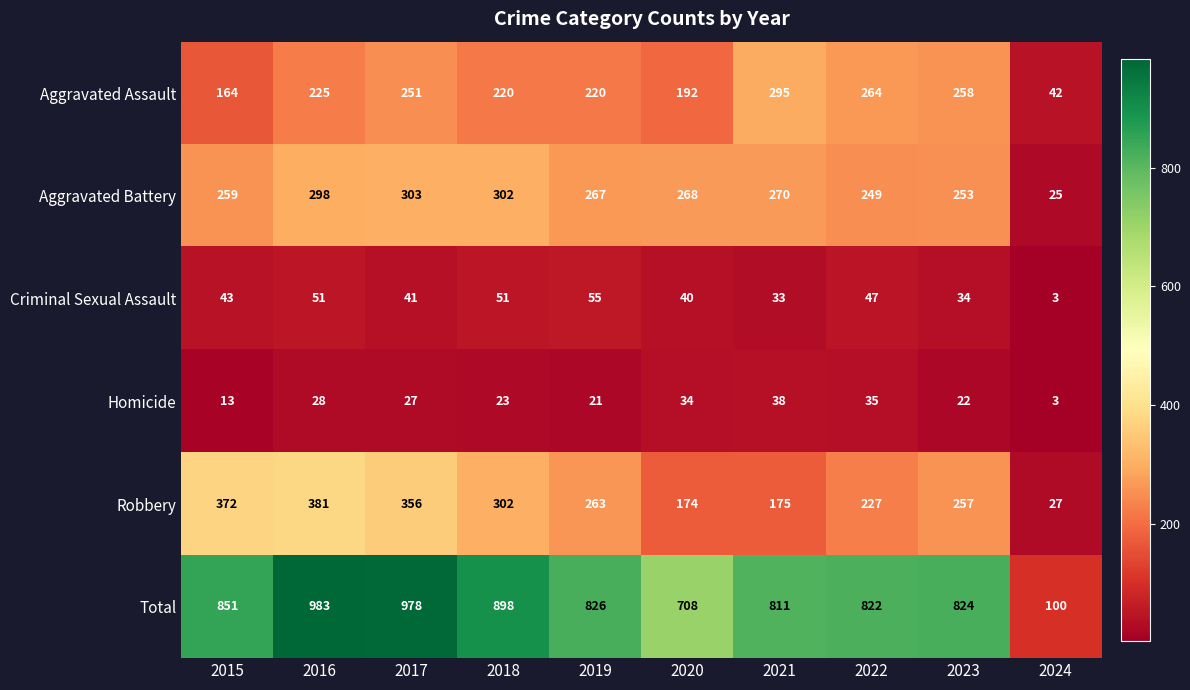

Which series has the largest range (max minus min)?

Total